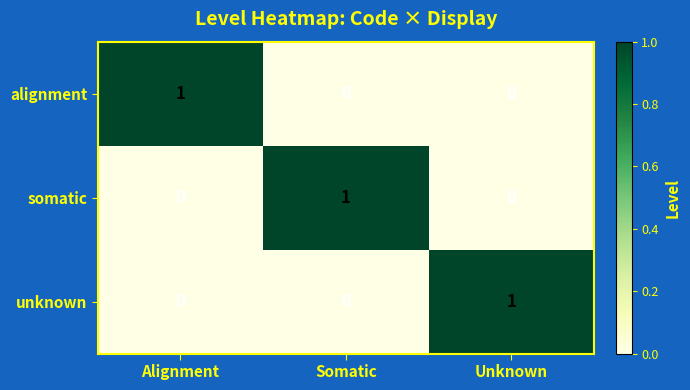

Reading right to left, what are all the values shown in this chart?

alignment: Unknown=0	Somatic=0	Alignment=1
somatic: Unknown=0	Somatic=1	Alignment=0
unknown: Unknown=1	Somatic=0	Alignment=0